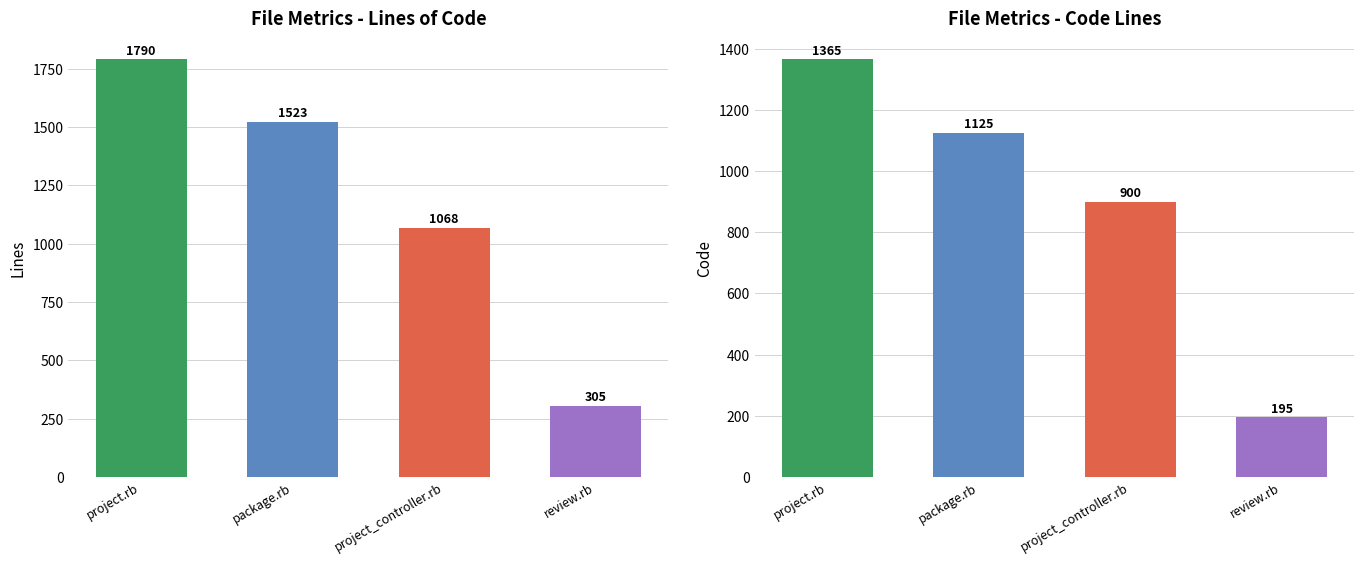

At which category is the sum across all series the highest?

project.rb